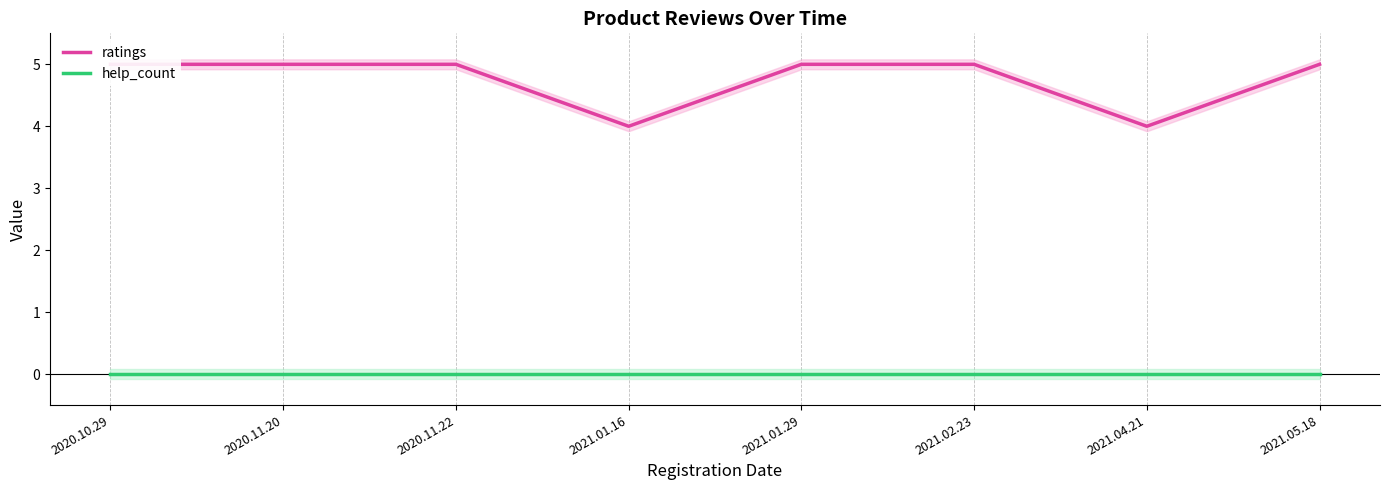

What is the value of the ratings point at the 5th from the left?

5